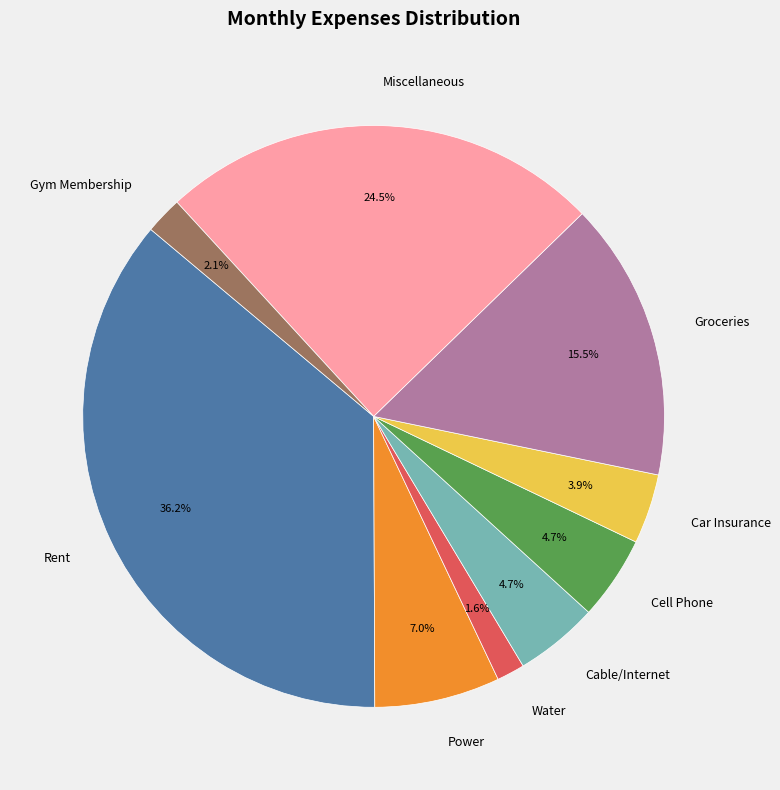

Is the sum of Groceries and Power greater than half?

No